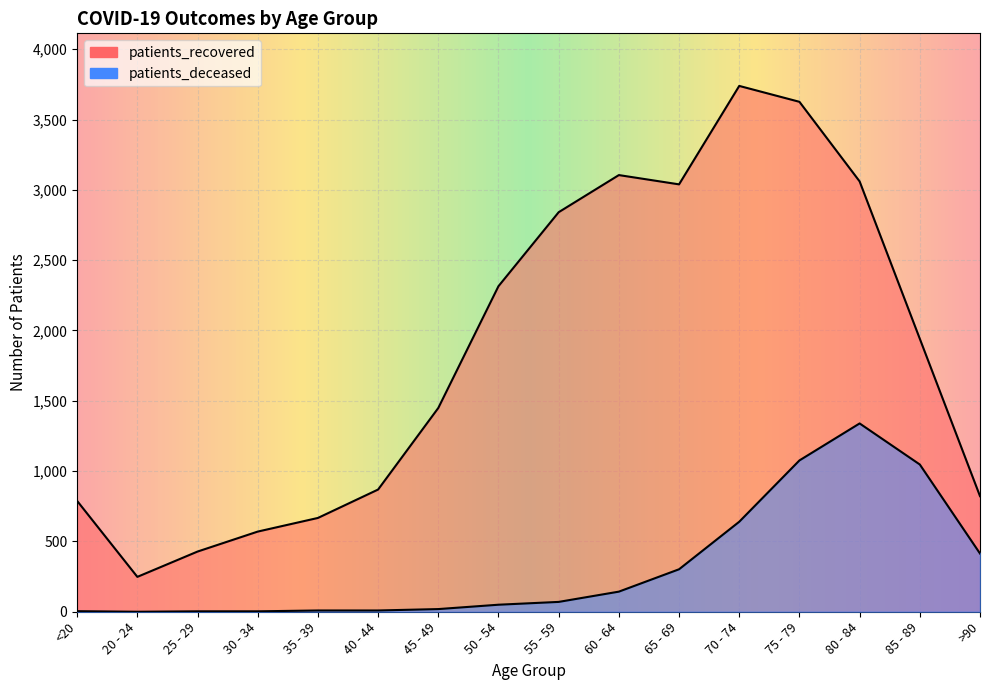

What value does the patients_deceased series have at 45 - 49?

19